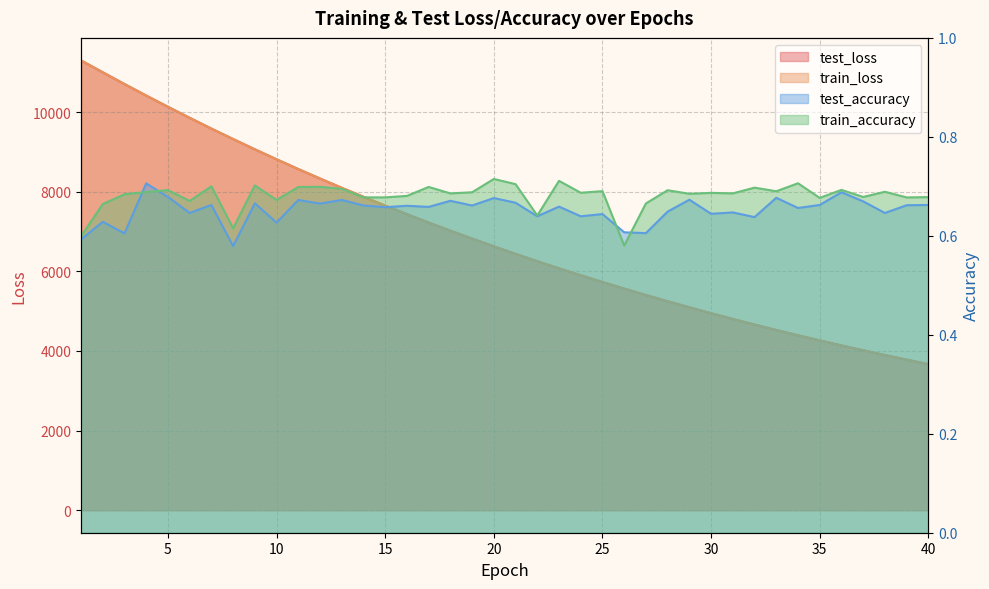

What is the value of the train_loss point at the 22nd from the left?

6253.3